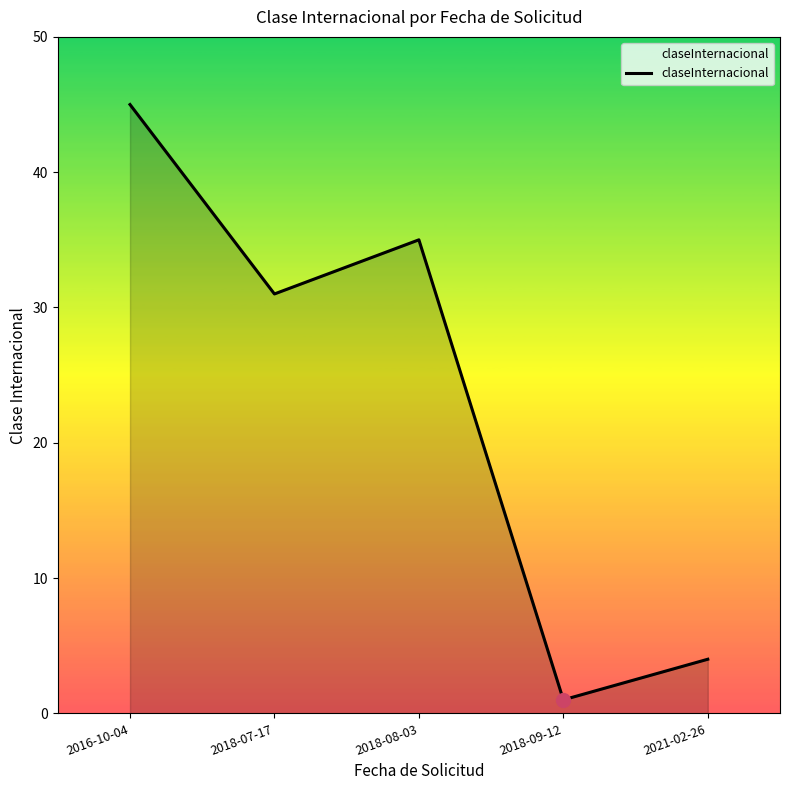

What is the difference between the values at 2016-10-04 and 2021-02-26?

41